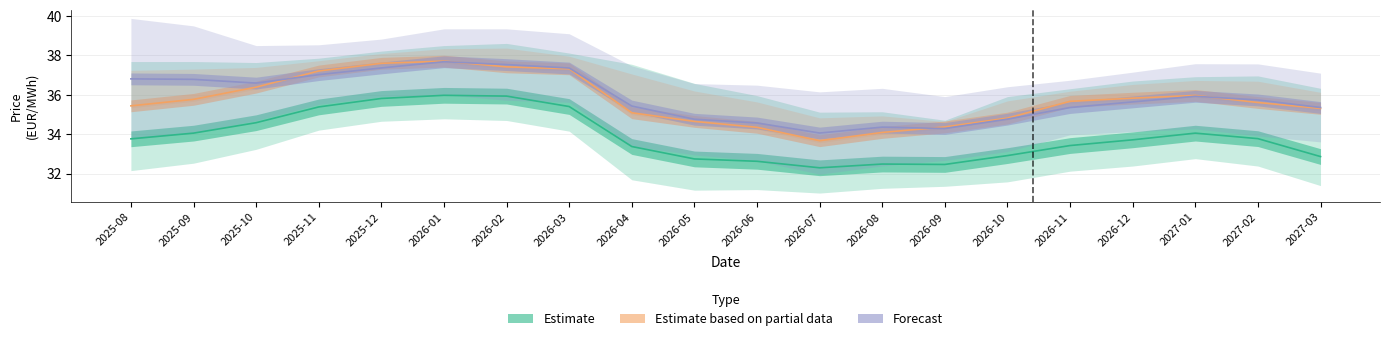

How many data points does each series have?

20